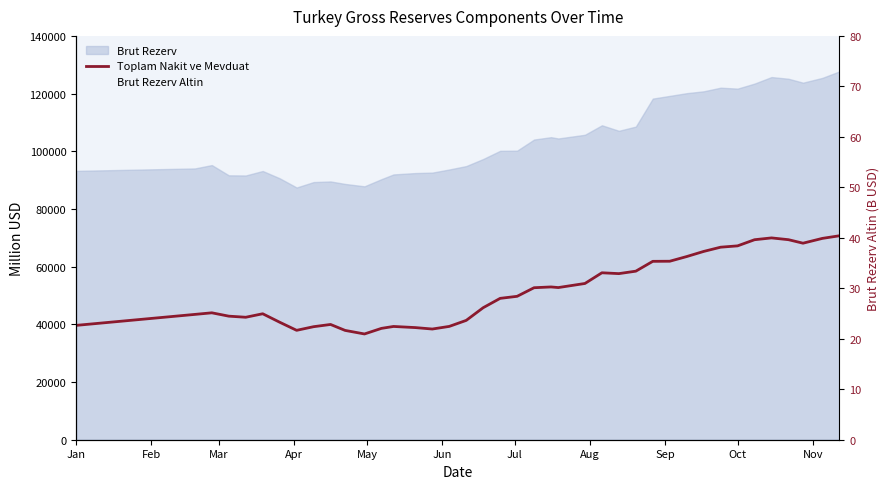

True or false: there are more than 0 points higher than both neighbors.

True